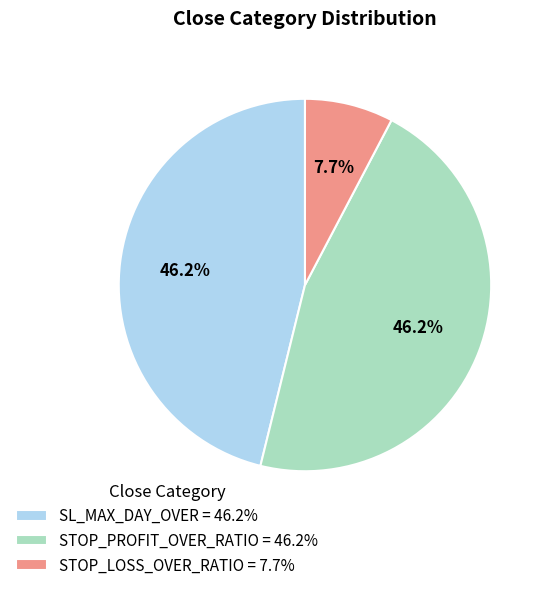

What is the smallest slice in the pie chart?

STOP_LOSS_OVER_RATIO